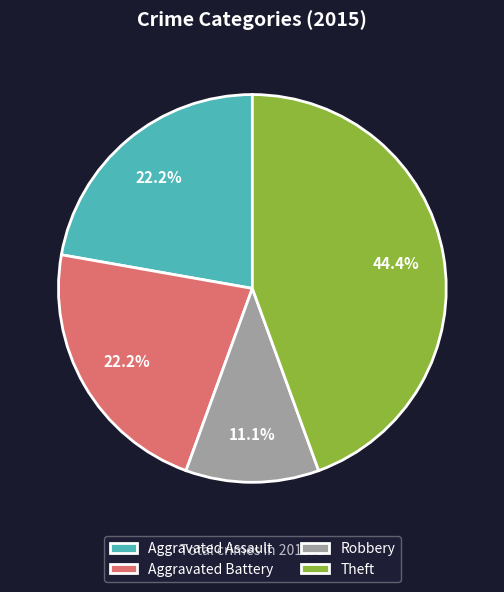

Which category has the biggest portion of the pie?

Theft